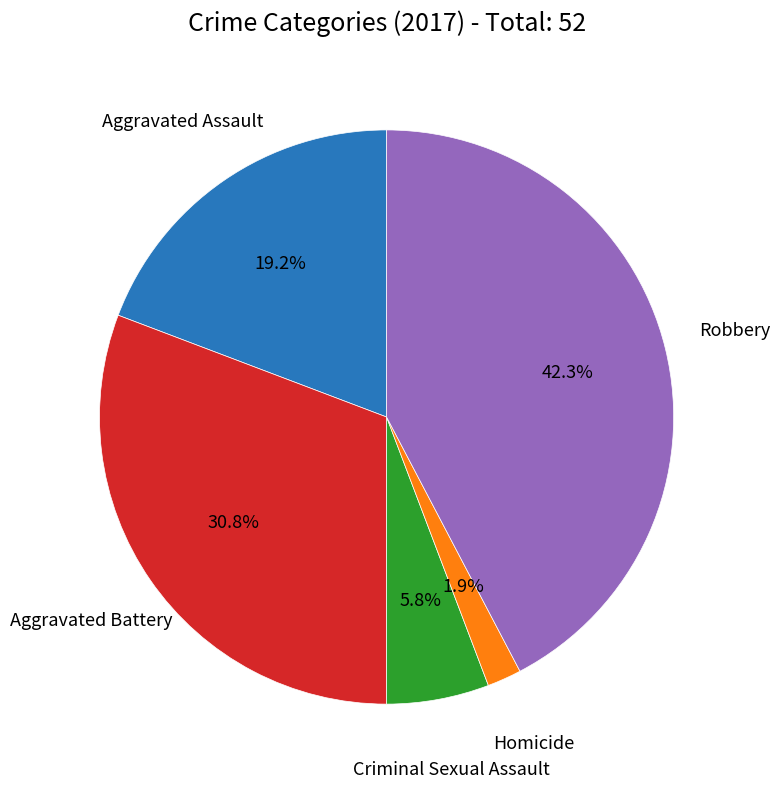

Does Robbery account for over 50% of the chart?

No